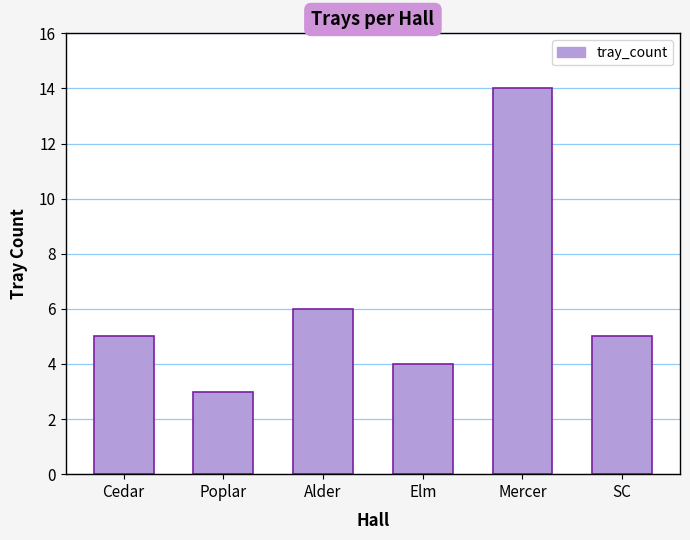

Which has a higher value, Mercer or Alder?

Mercer